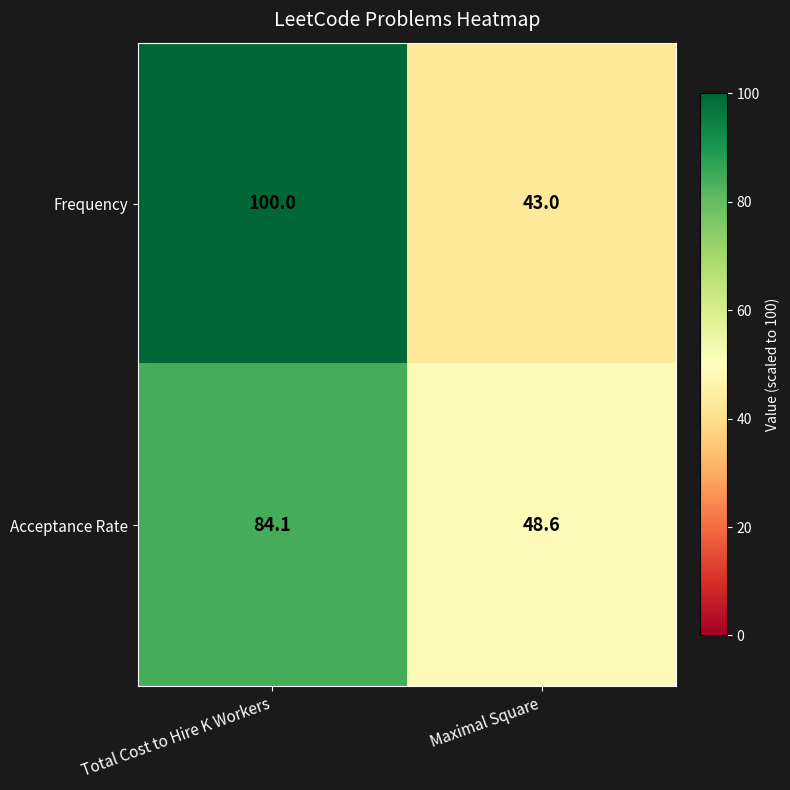

What is the difference between the maximum and minimum values in the Acceptance Rate series?

35.5